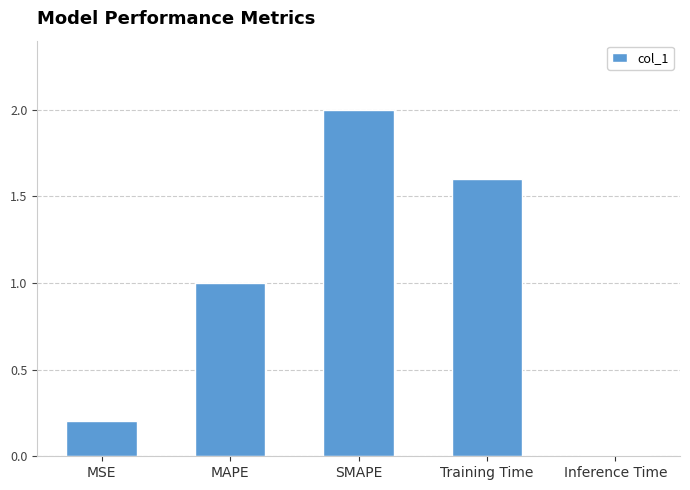

What is the sum of the values at SMAPE and Inference Time?

2.0